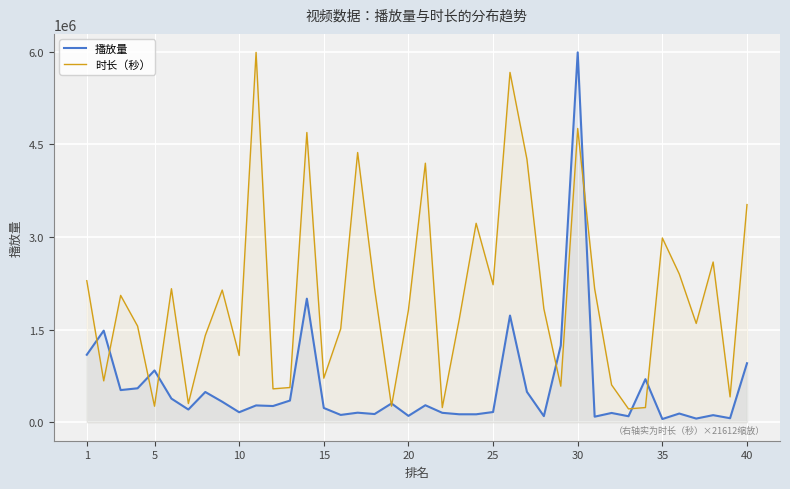

What is the sum of all 时长（秒） values?

81887785.9